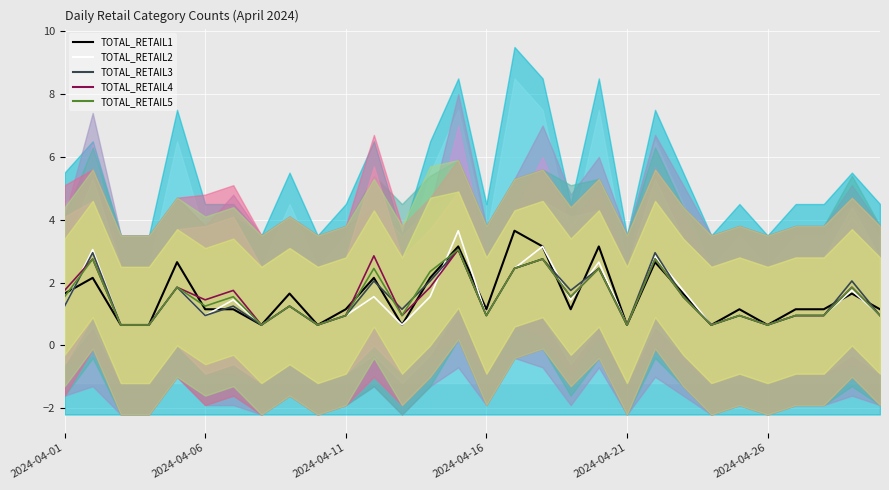

The value of TOTAL_RETAIL2 at 29 is 0.9. True or false?

True